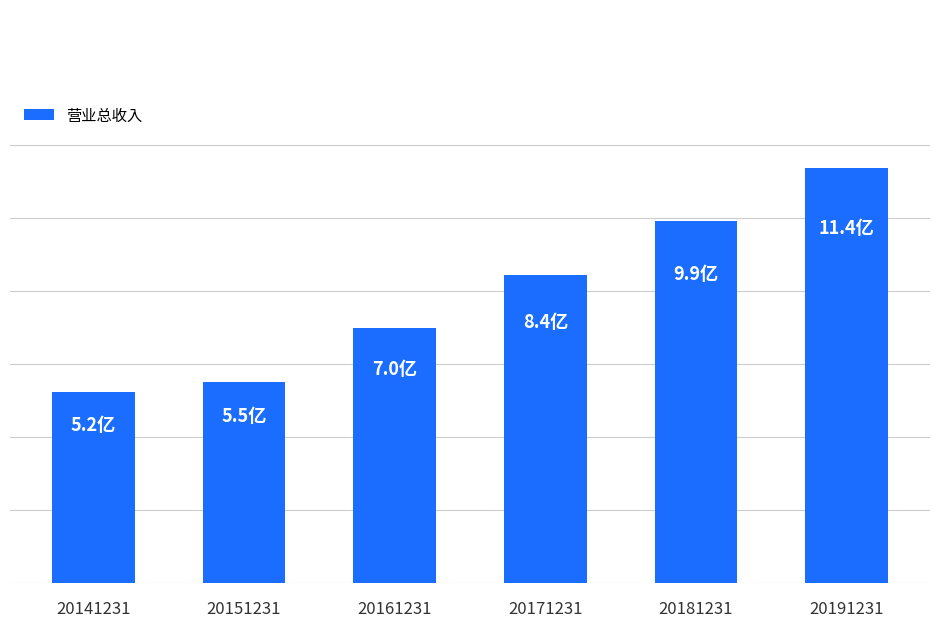

Rank the categories by value from lowest to highest.

20141231, 20151231, 20161231, 20171231, 20181231, 20191231